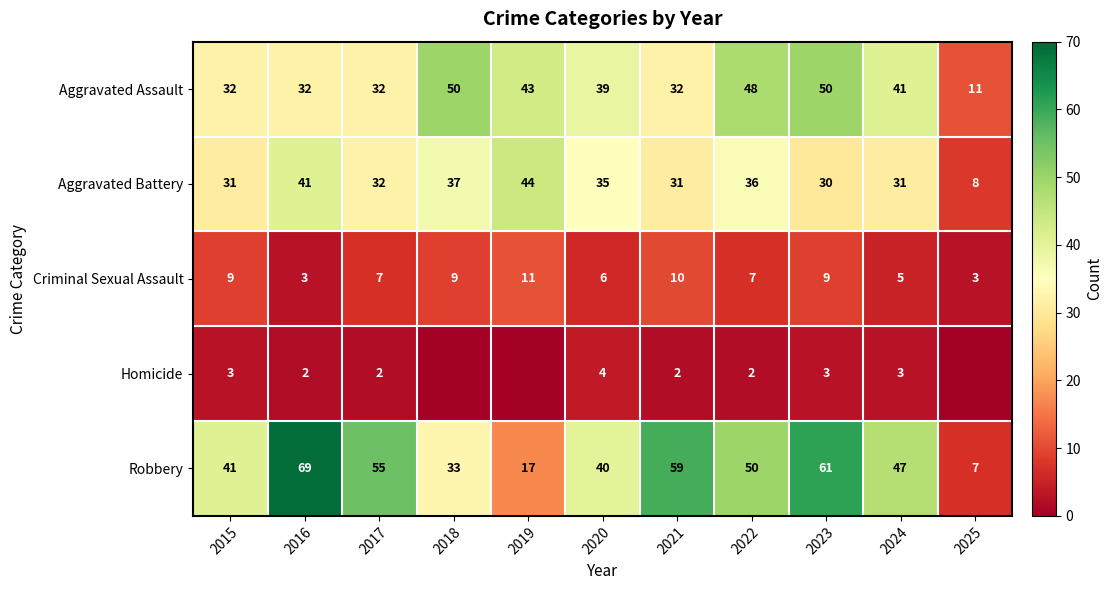

What is the difference between the highest and lowest values at 2020?

36